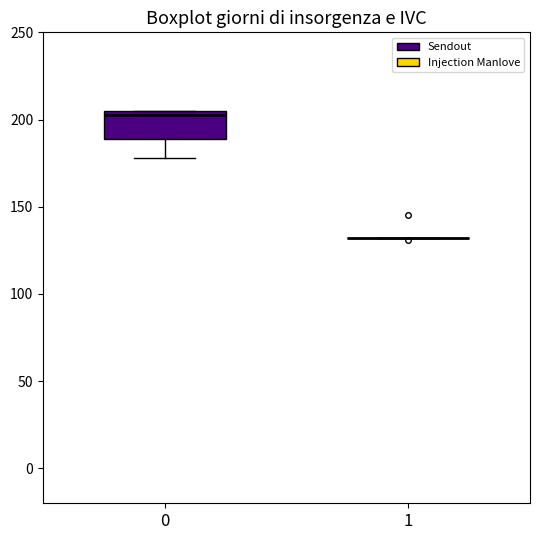

Which box is the tallest, from its lower edge to its upper edge?

0